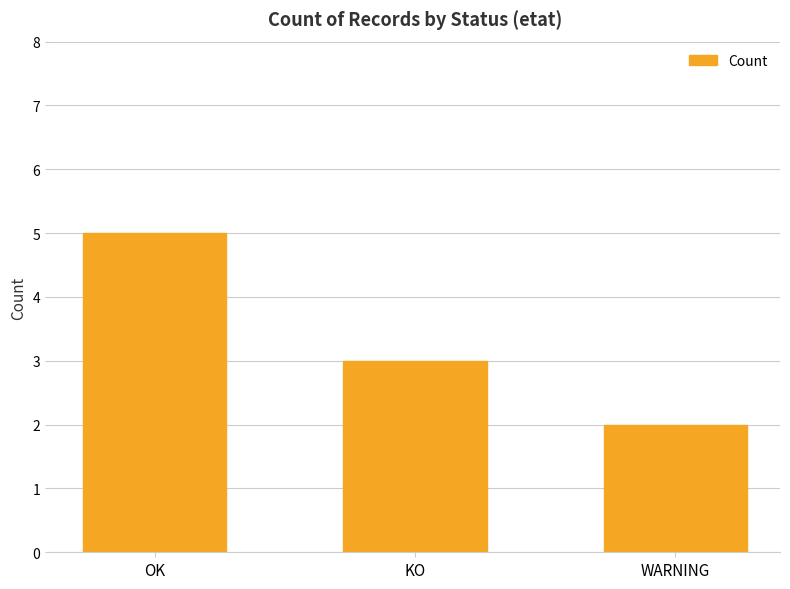

What is the maximum value shown in the chart?

5